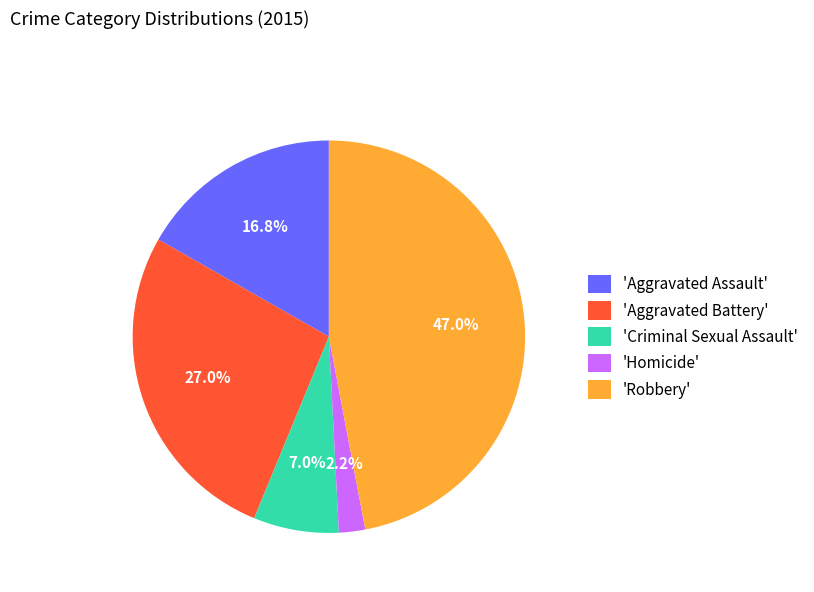

What is the ratio of the value at 'Aggravated Battery' to the value at 'Aggravated Assault'?

1.6